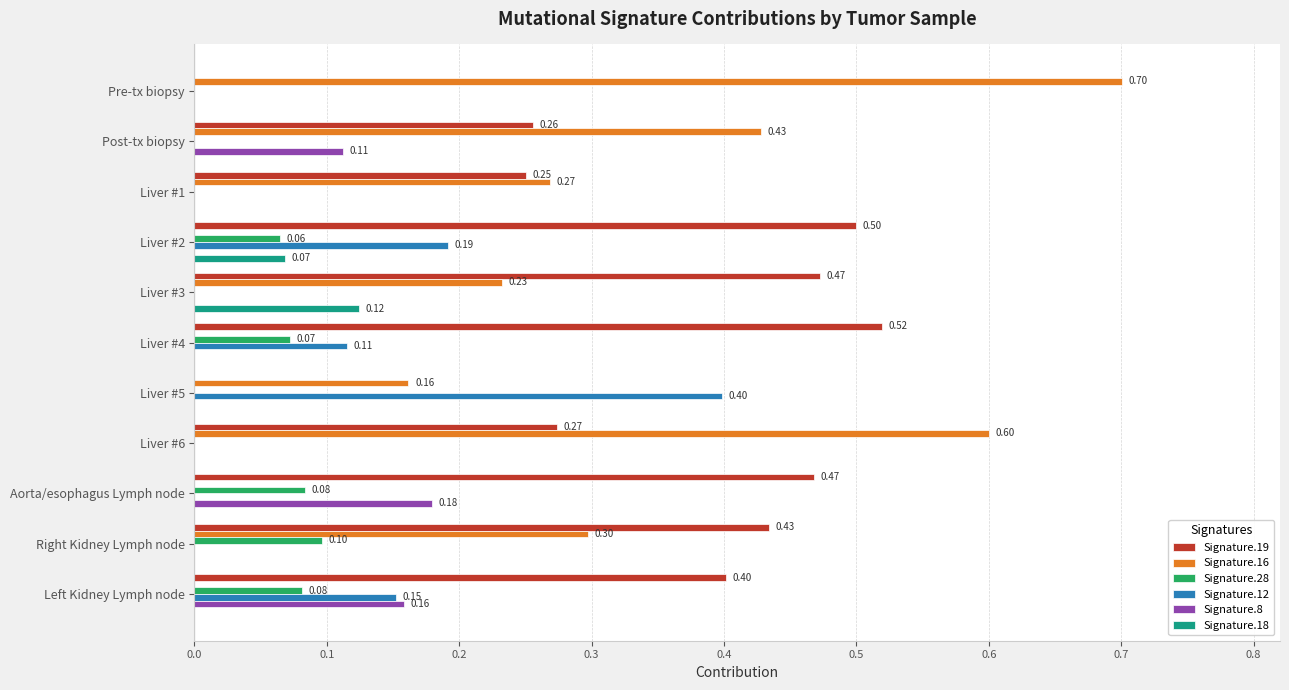

What is the total value across all series at Aorta/esophagus Lymph node?

0.7